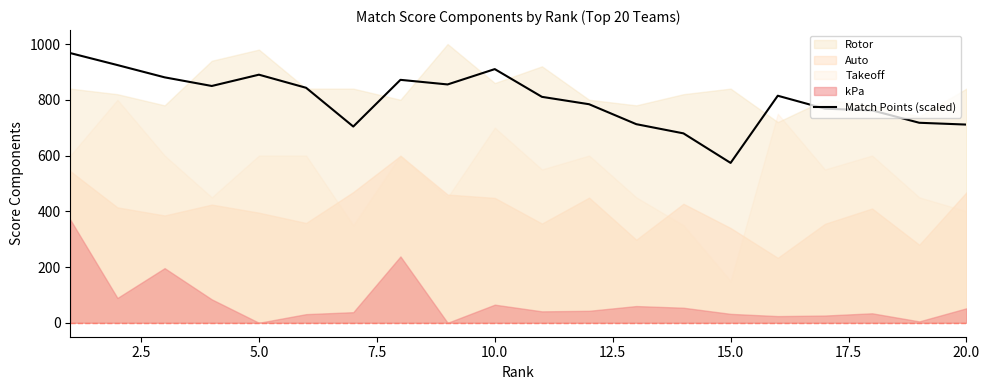

Reading left to right, what are all the values shown in this chart?

967.5	924.5	880.5	849.5	890.0	843.0	704.0	871.5	855.0	910.0	810.5	784.0	712.5	679.5	573.5	814.5	768.0	762.0	717.5	711.0